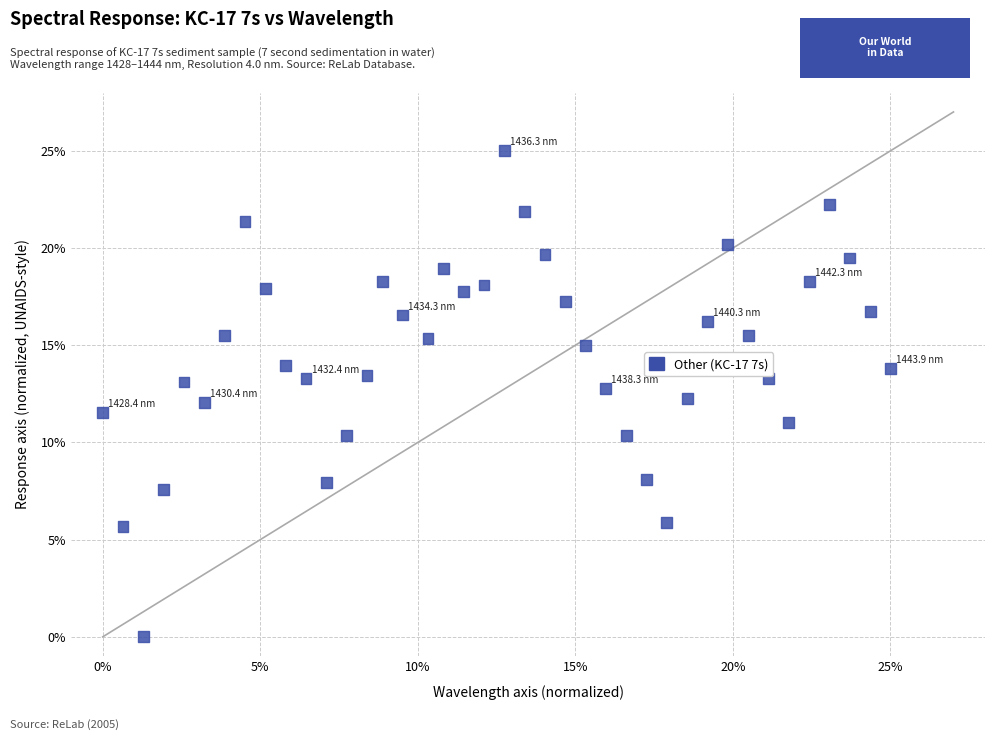

What is the range of X values (max minus min)?

25.0